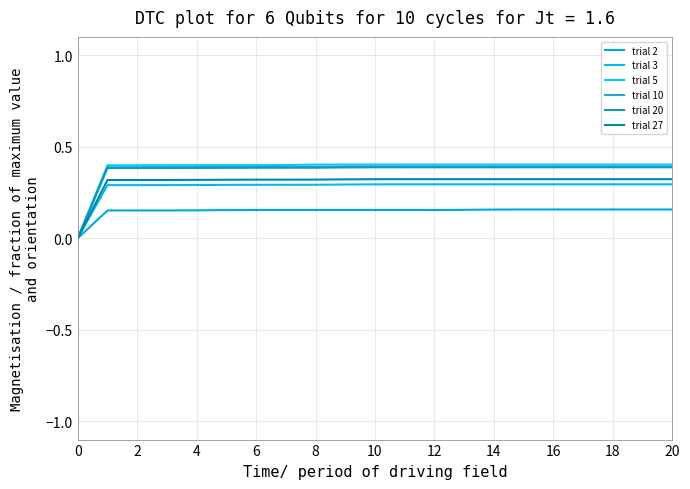

How many distinct data groups are displayed?

6